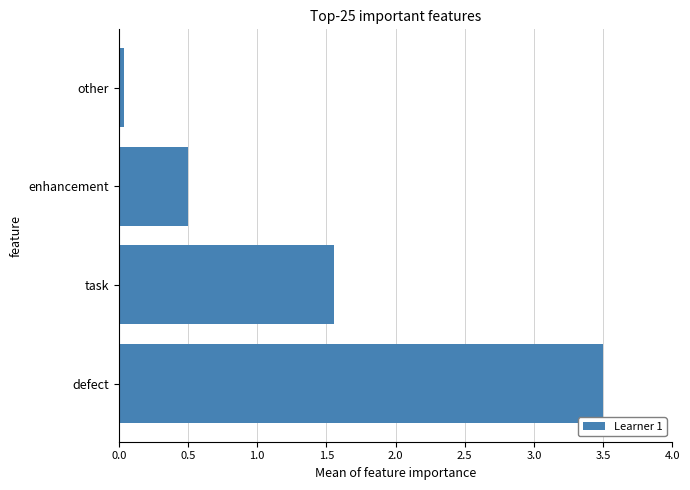

Between enhancement and other, which is larger?

enhancement